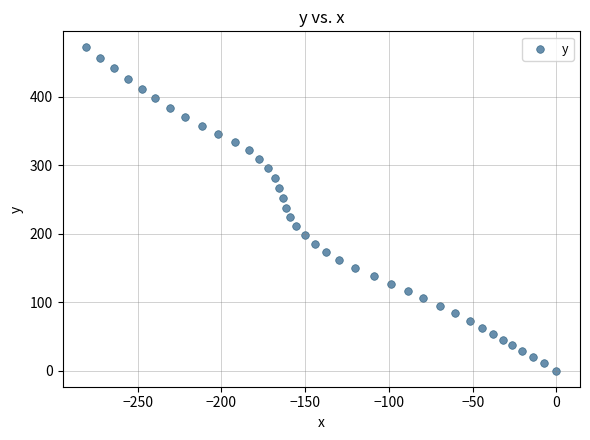

What is the range of Y values (max minus min)?

472.0